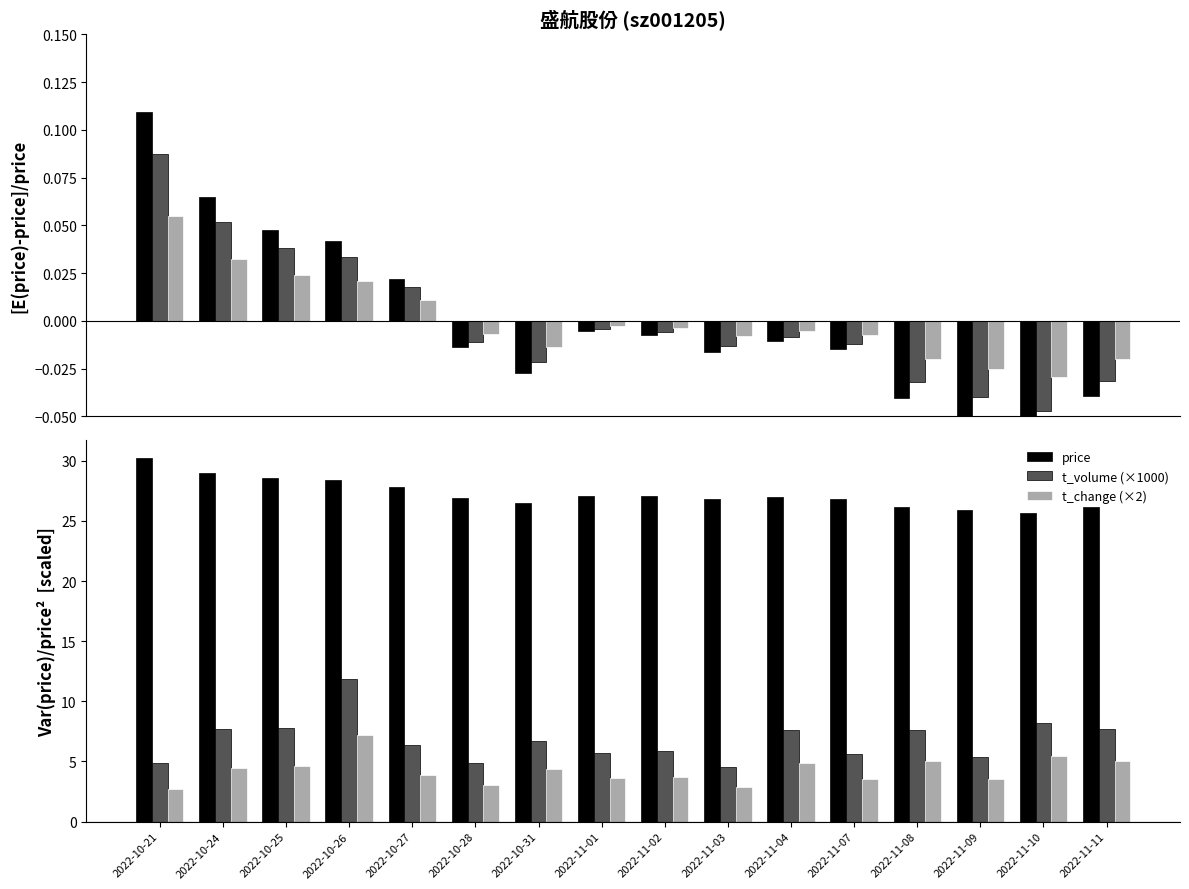

List the series in order of their peak value, highest first.

price, t_volume (×1000), t_change (×2), t_volume (scaled), t_change (scaled)